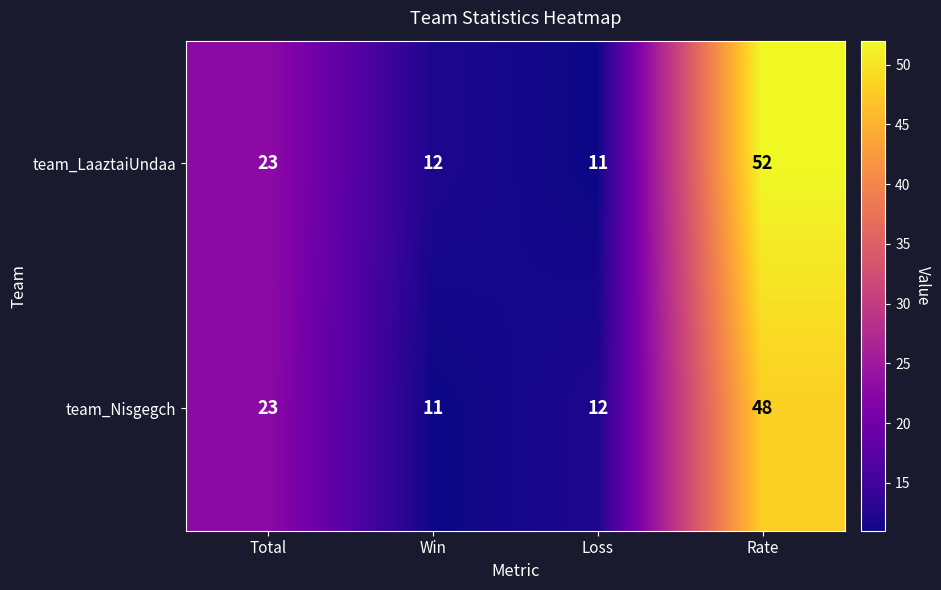

Which series has the largest total across all categories?

team_LaaztaiUndaa